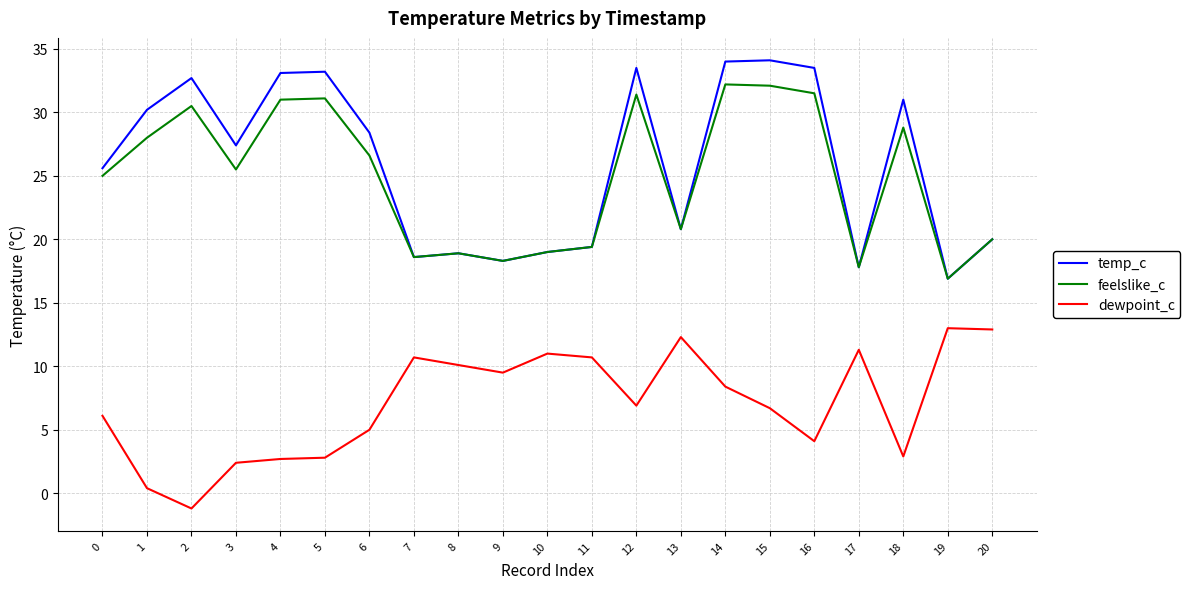

What is the sum of all temp_c values?

546.4